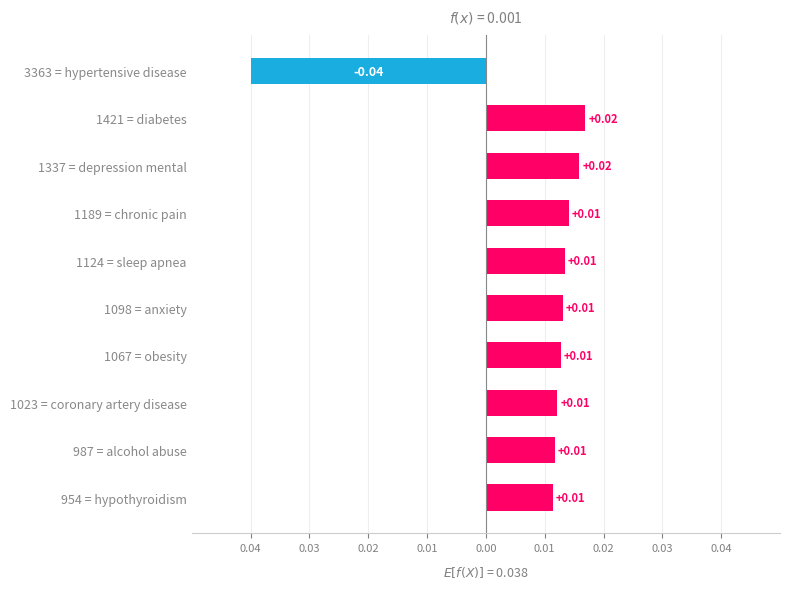

How many values are between 0 and 1?

9